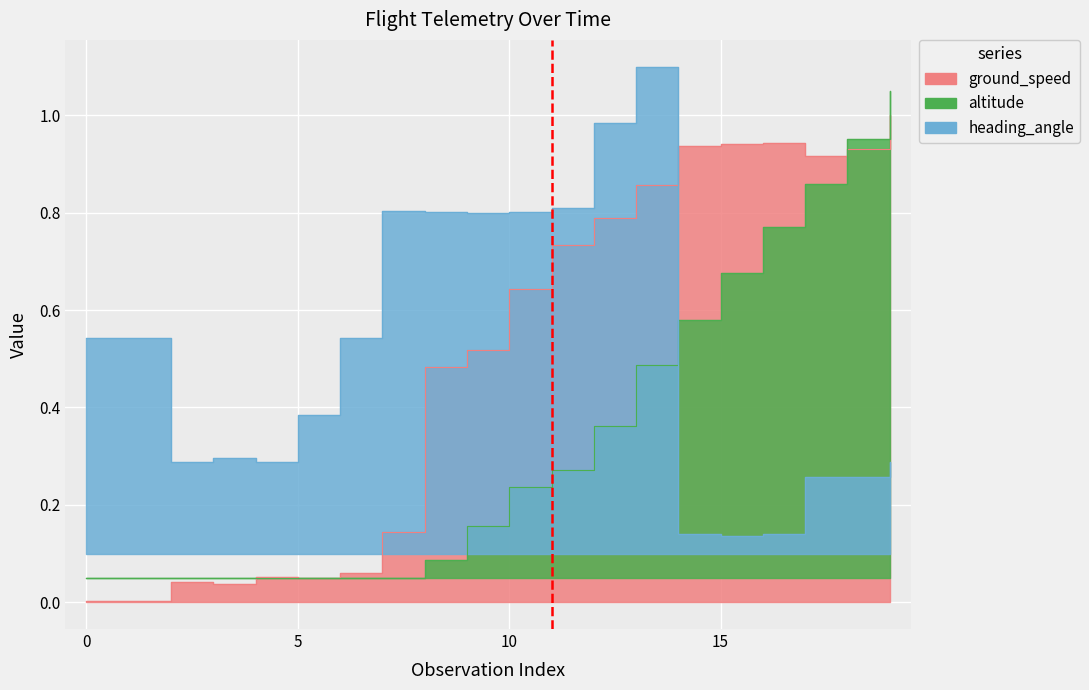

After their last crossing, which series has the higher values: altitude or heading_angle?

altitude